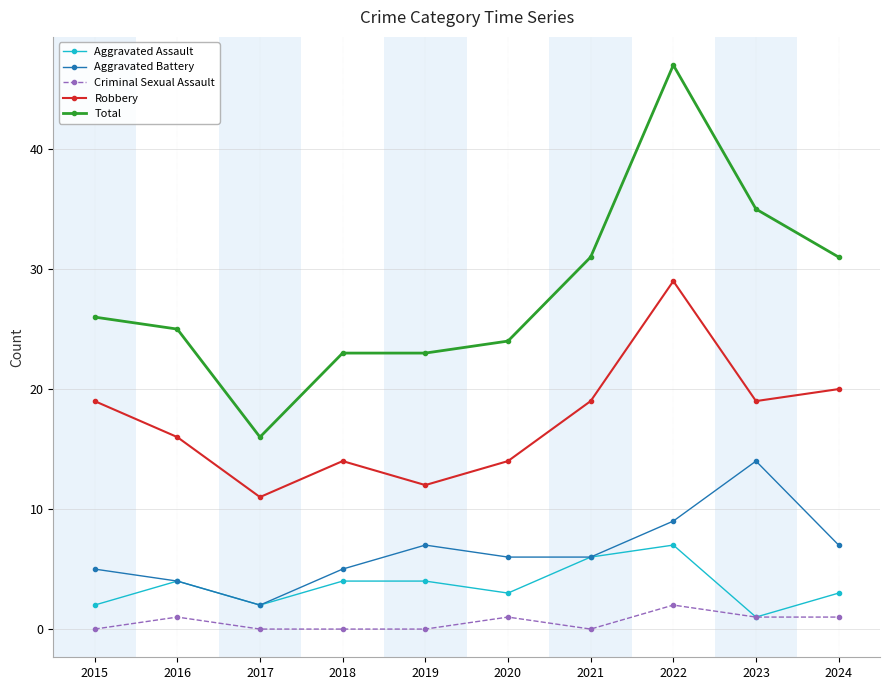

Reading left to right, extract all data points from this chart.

Aggravated Assault: 2	4	2	4	4	3	6	7	1	3
Aggravated Battery: 5	4	2	5	7	6	6	9	14	7
Criminal Sexual Assault: 0	1	0	0	0	1	0	2	1	1
Robbery: 19	16	11	14	12	14	19	29	19	20
Total: 26	25	16	23	23	24	31	47	35	31